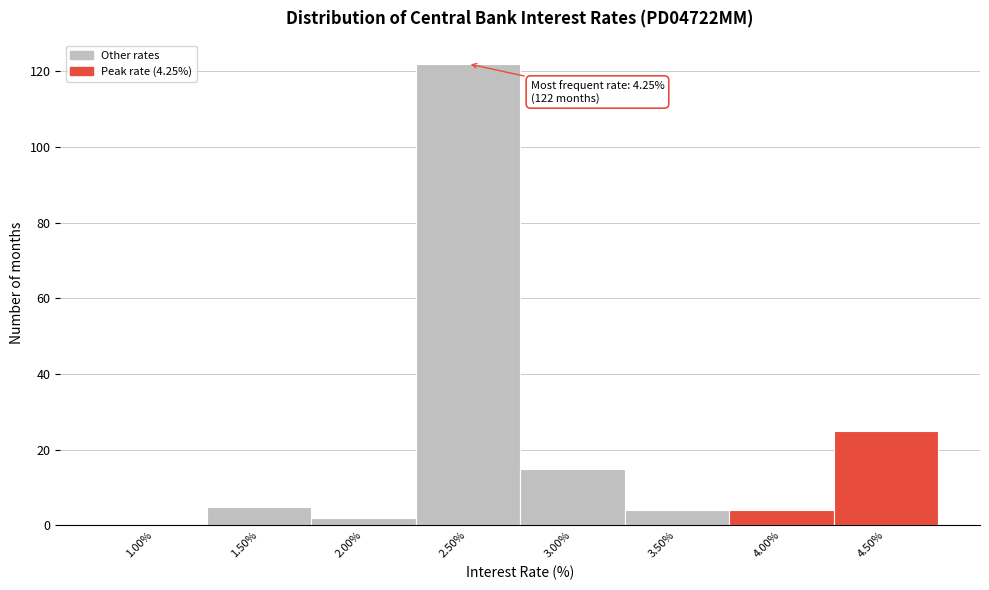

Over which range of the x-axis is the bar tallest?

2.25 to 2.75